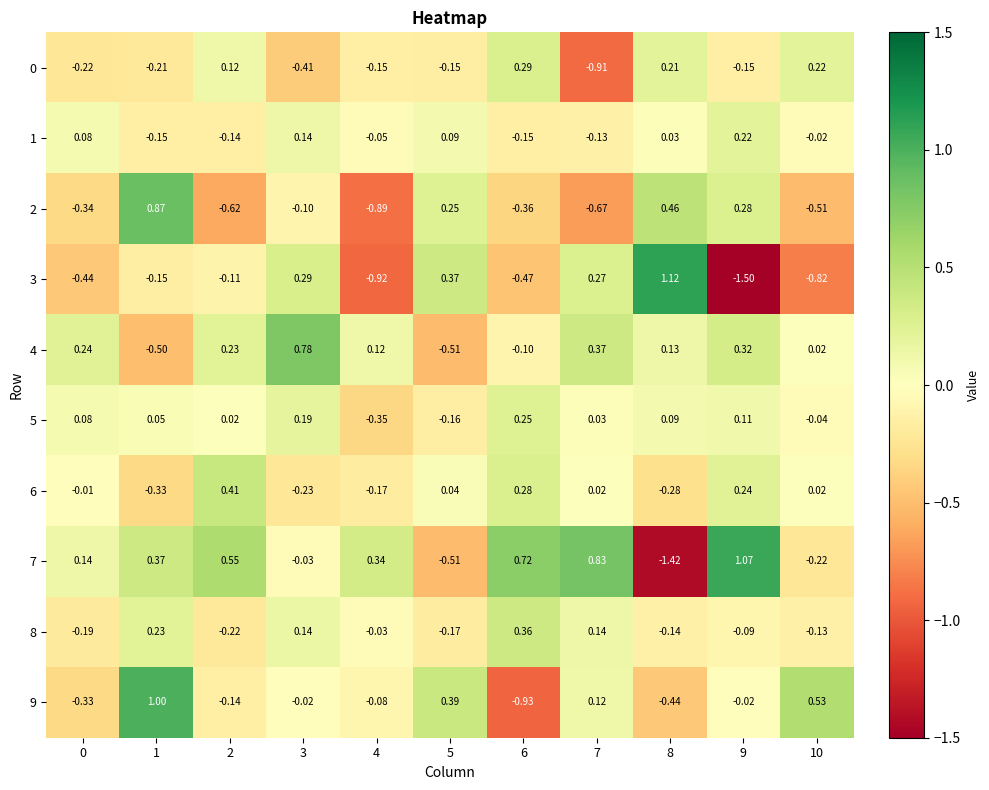

Which series changed the most between 4 and 6?

9